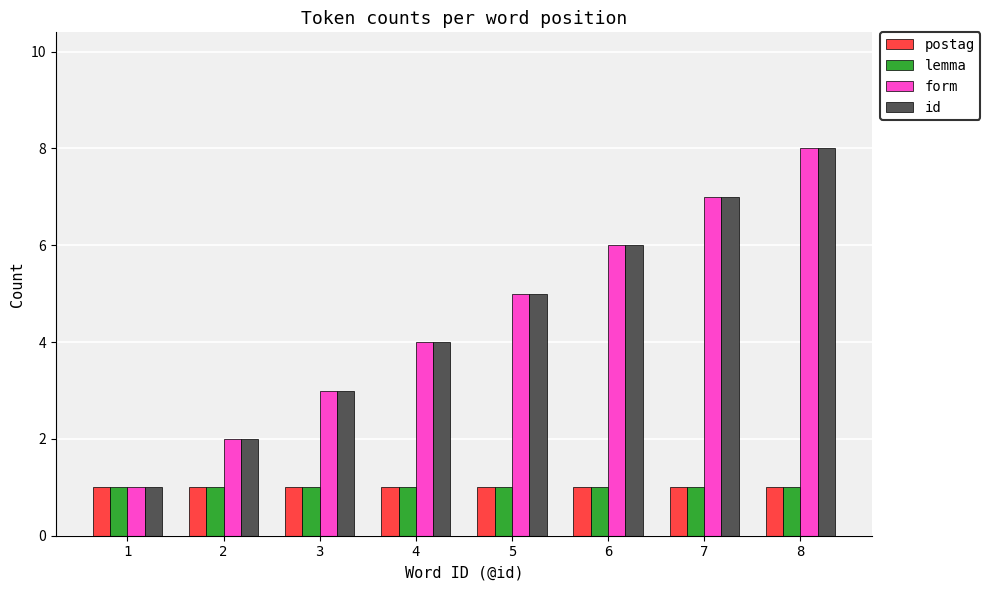

At which category is the sum across all series the highest?

8